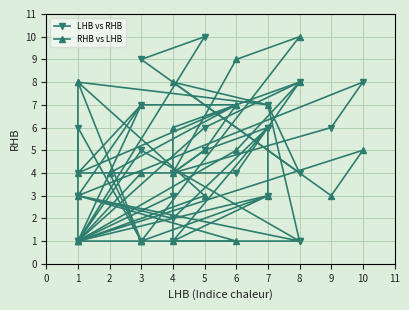

True or false: LHB vs RHB has more than 1 interior local peaks.

True